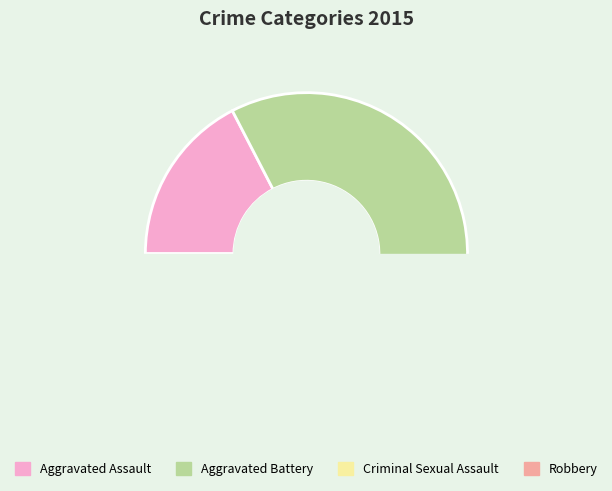

What is the smallest slice in the pie chart?

Criminal Sexual Assault